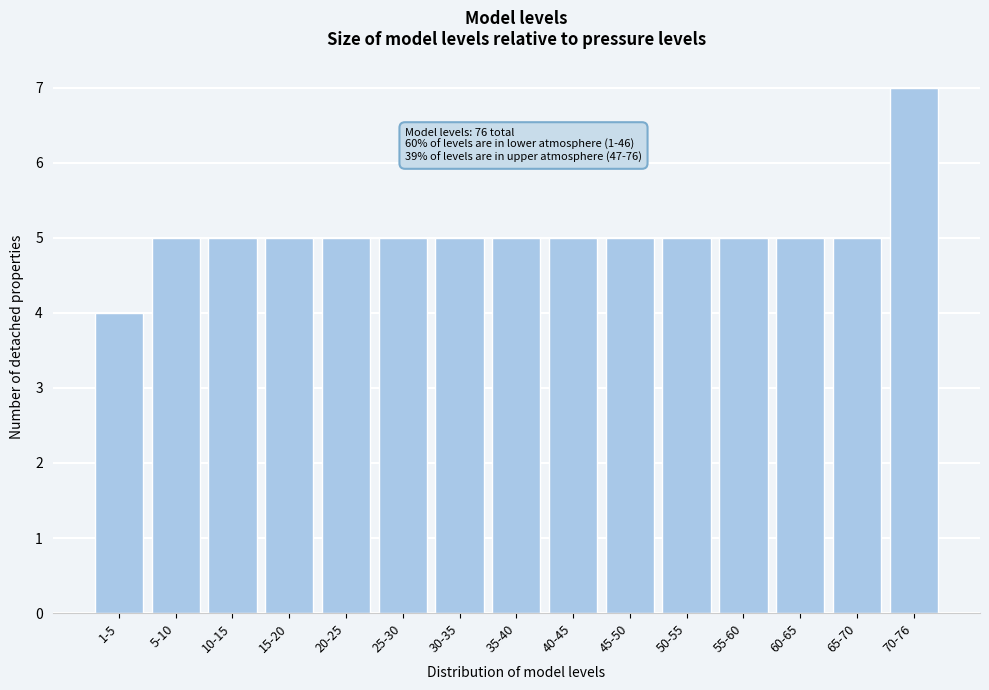

Reading right to left, what are all the values shown in this chart?

7	5	5	5	5	5	5	5	5	5	5	5	5	5	4